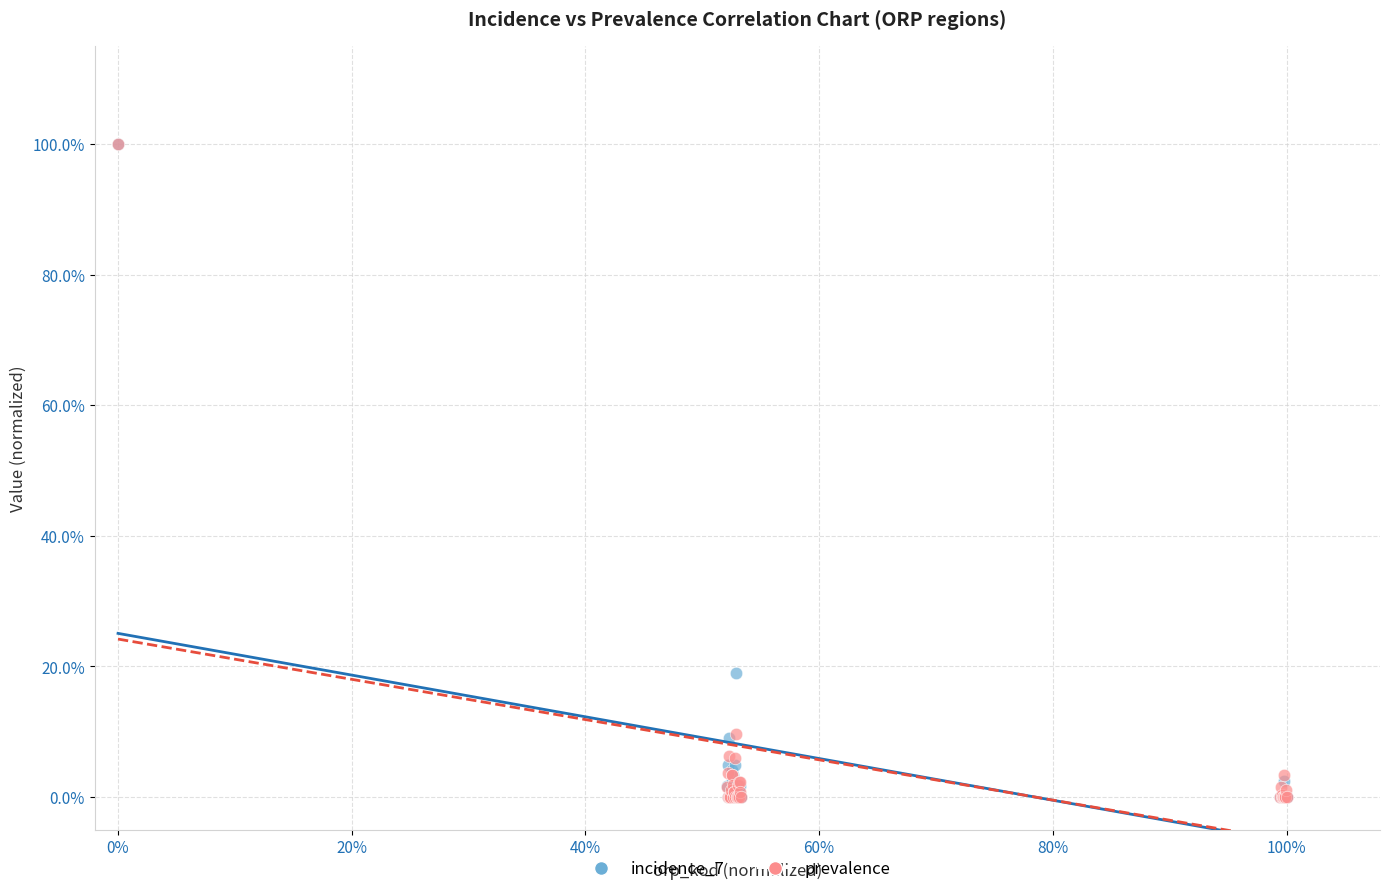

What are all the series names shown in the legend?

incidence_7, prevalence